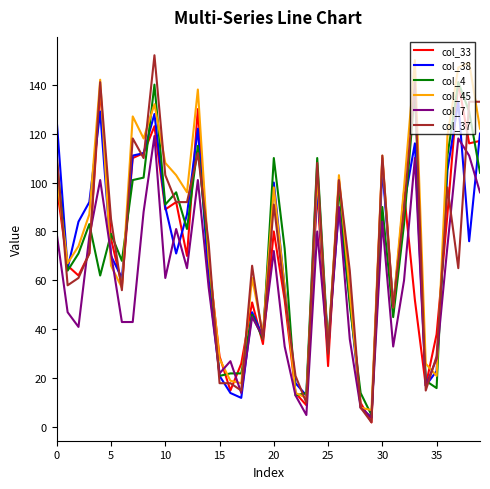

Which series has the widest spread of values?

col_37